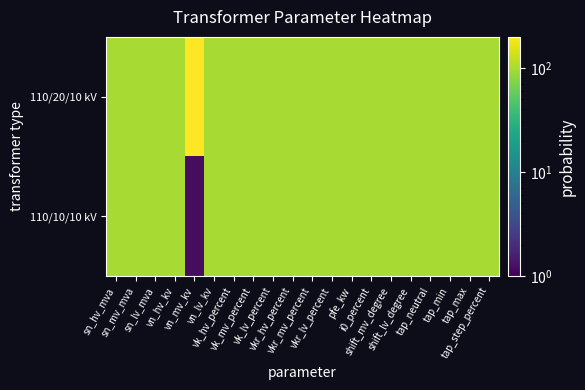

How many distinct data groups are displayed?

2